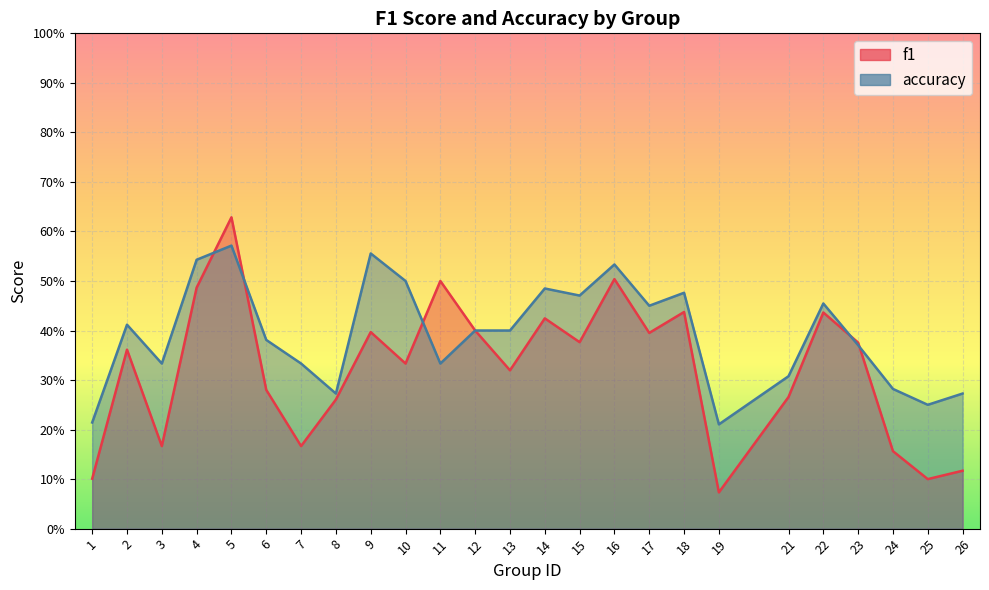

At which category does the chart reach its peak across all series?

5